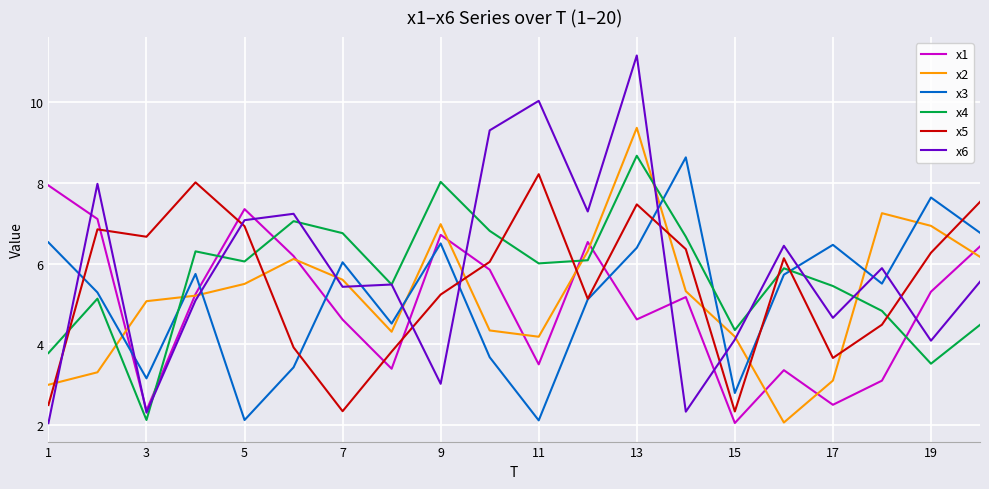

Which series has the widest spread of values?

x6